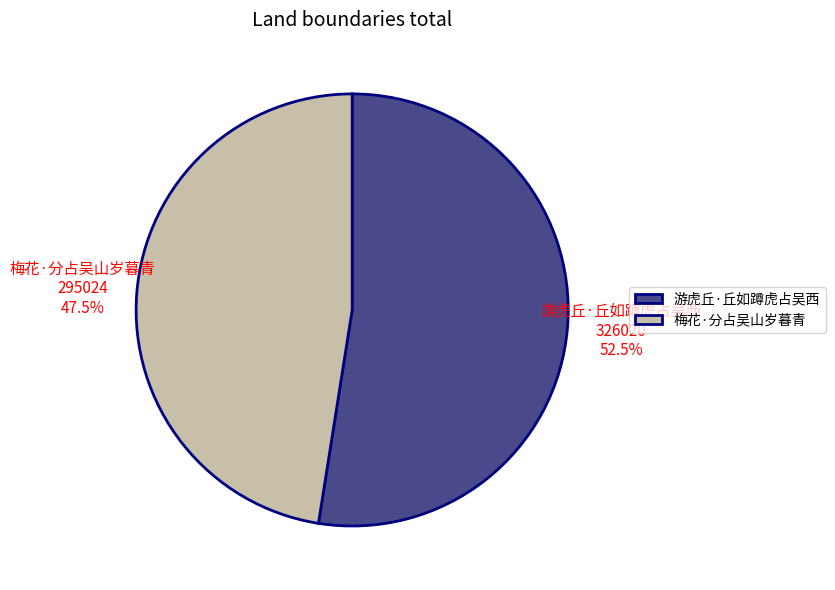

What percentage is NOT represented by 游虎丘·丘如蹲虎占吴西?

47.5%